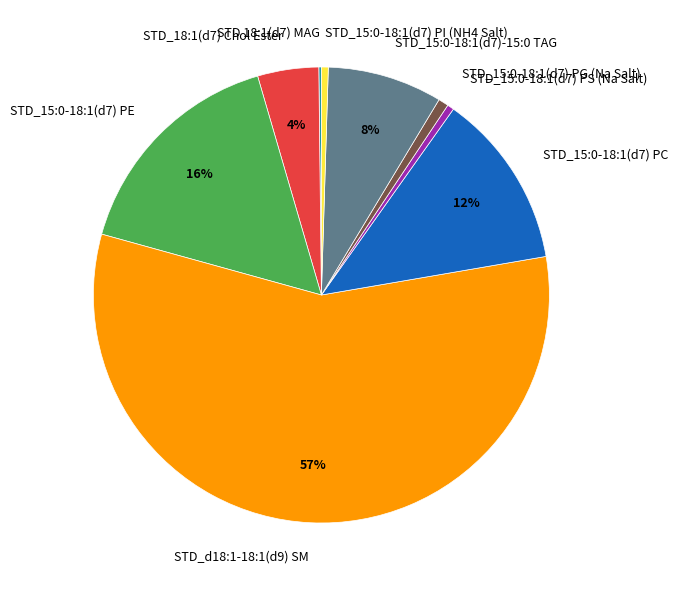

Which category has the biggest portion of the pie?

STD_d18:1-18:1(d9) SM